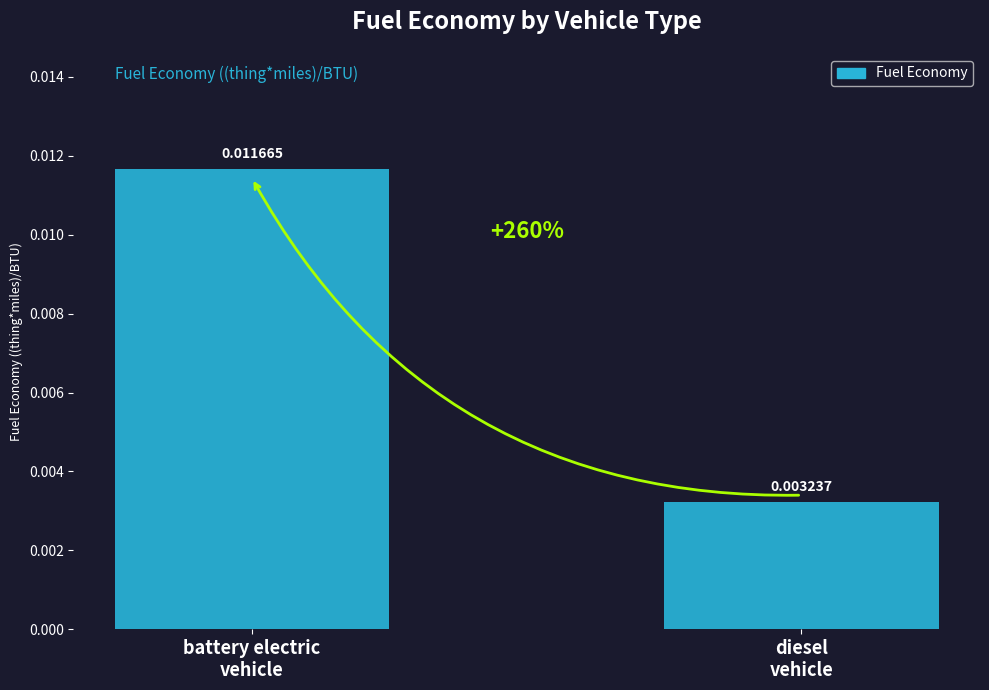

Which category has the lowest value across all series?

diesel
vehicle